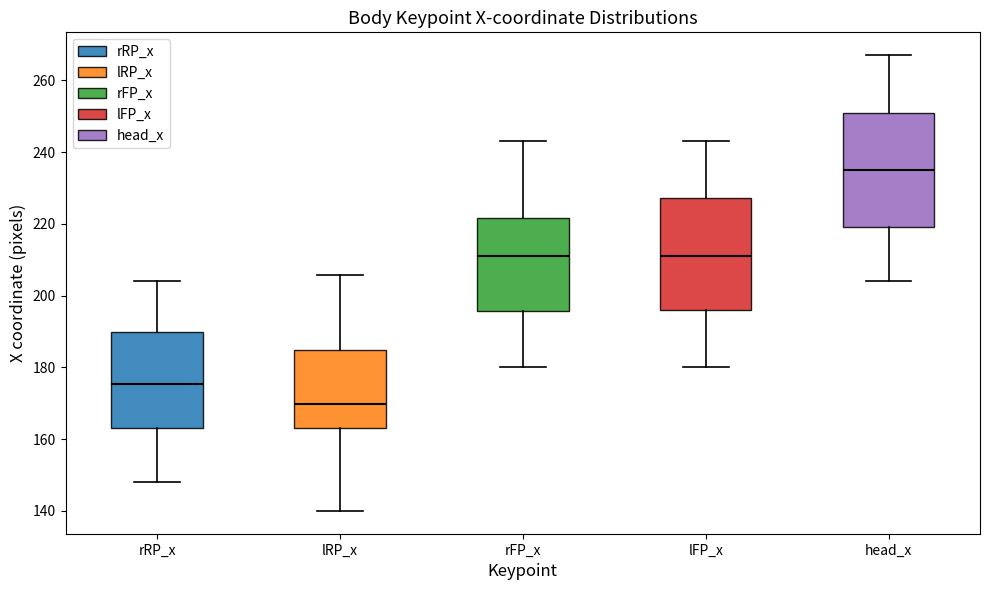

Reading left to right, transcribe this box plot: for each box, give where its median line is, the range the box spans, and where its two whiskers end, as read against the y-axis. The values are not printed on the chart, so give them approximately, as read against the axis.

rRP_x: median 176, box 164 to 190, whiskers 148 to 204
lRP_x: median 170, box 164 to 184, whiskers 140 to 206
rFP_x: median 212, box 196 to 222, whiskers 180 to 244
lFP_x: median 212, box 196 to 228, whiskers 180 to 244
head_x: median 236, box 220 to 252, whiskers 204 to 268